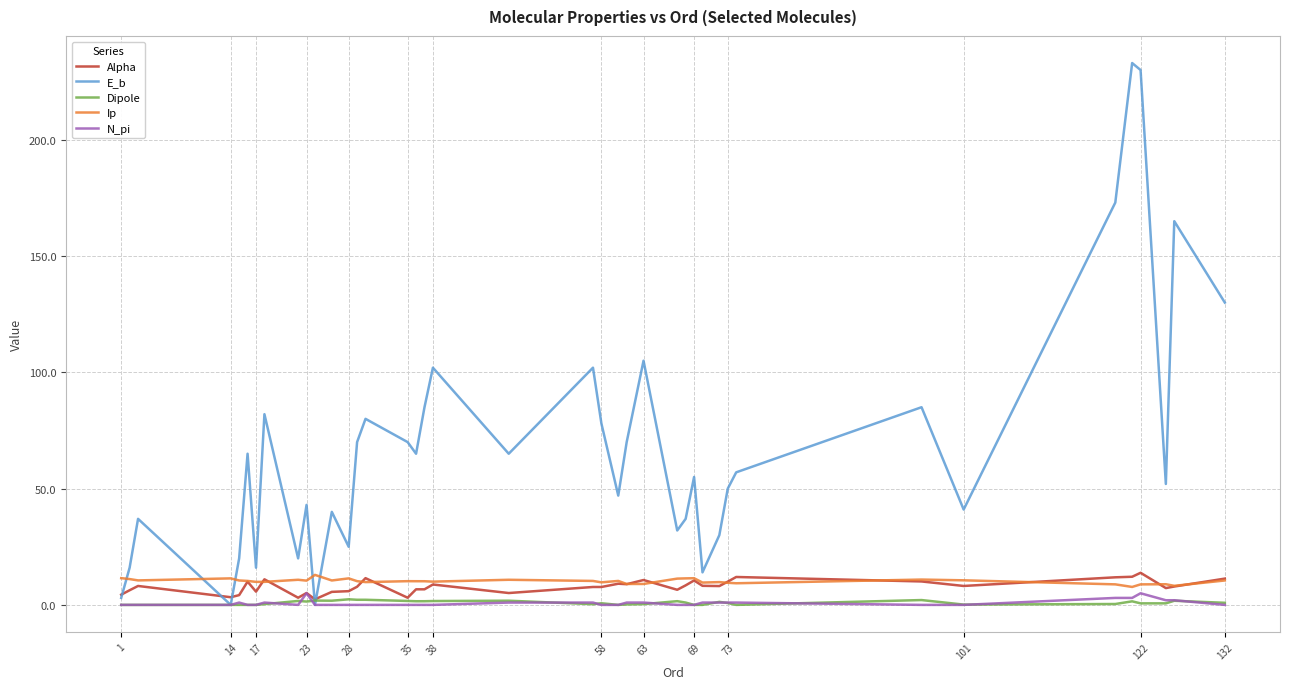

What is the maximum value shown in the chart?

233.0